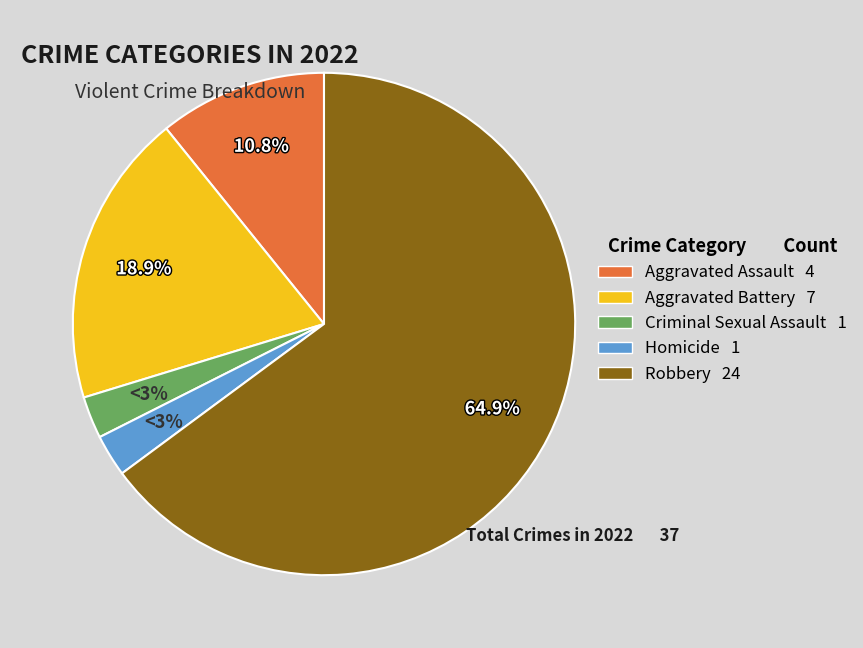

What percentage is the Criminal Sexual Assault slice, to the nearest percent?

3%